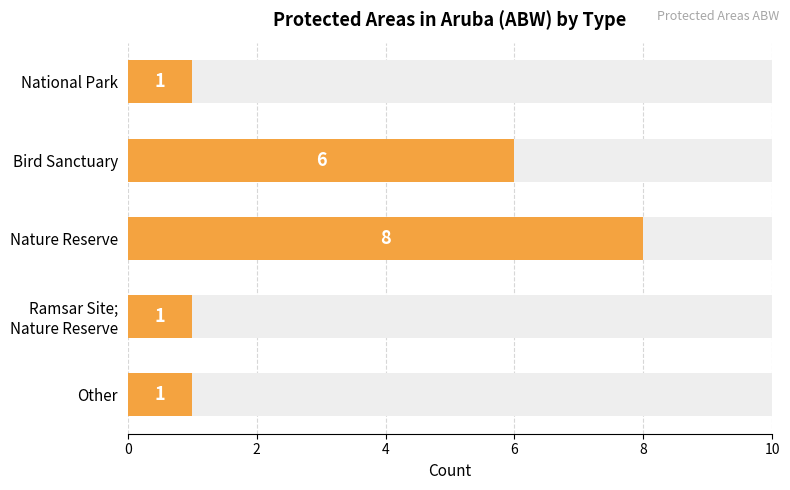

What is the sum of all values?

17